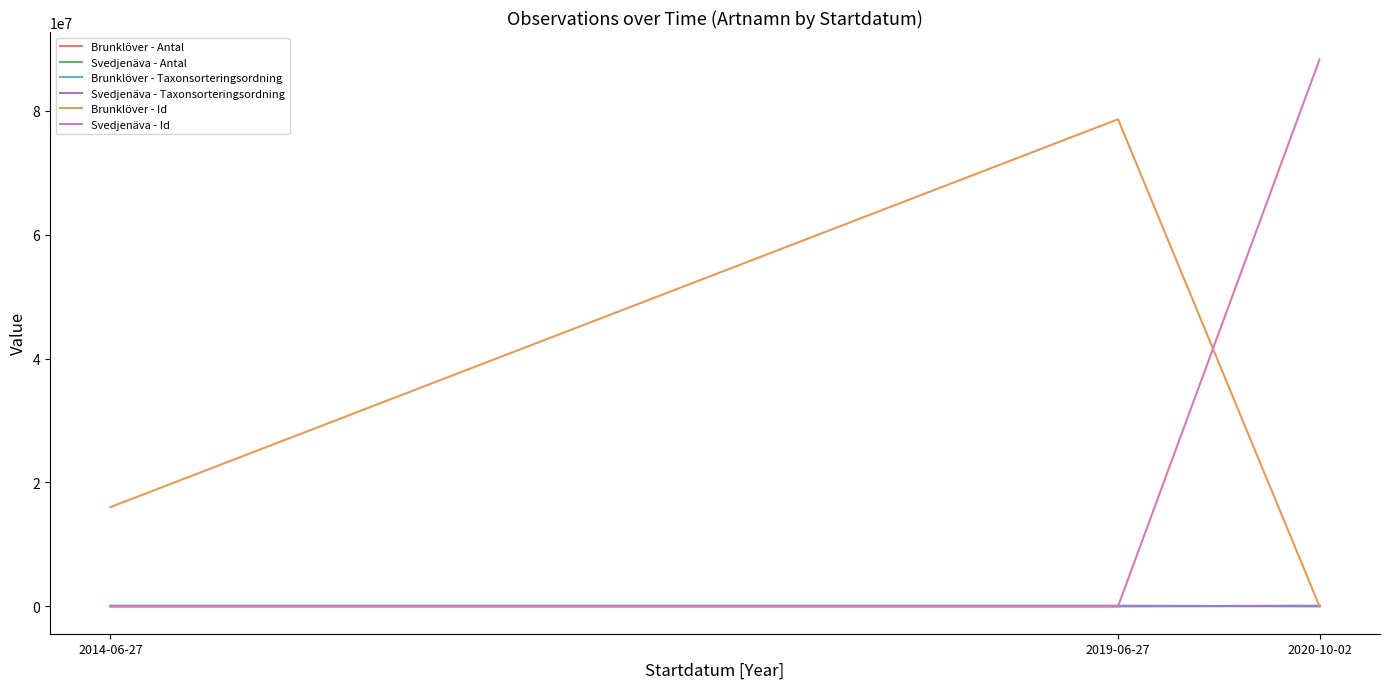

Between 2014-06-27 and 2020-10-02, which series saw the biggest shift?

Svedjenäva - Id